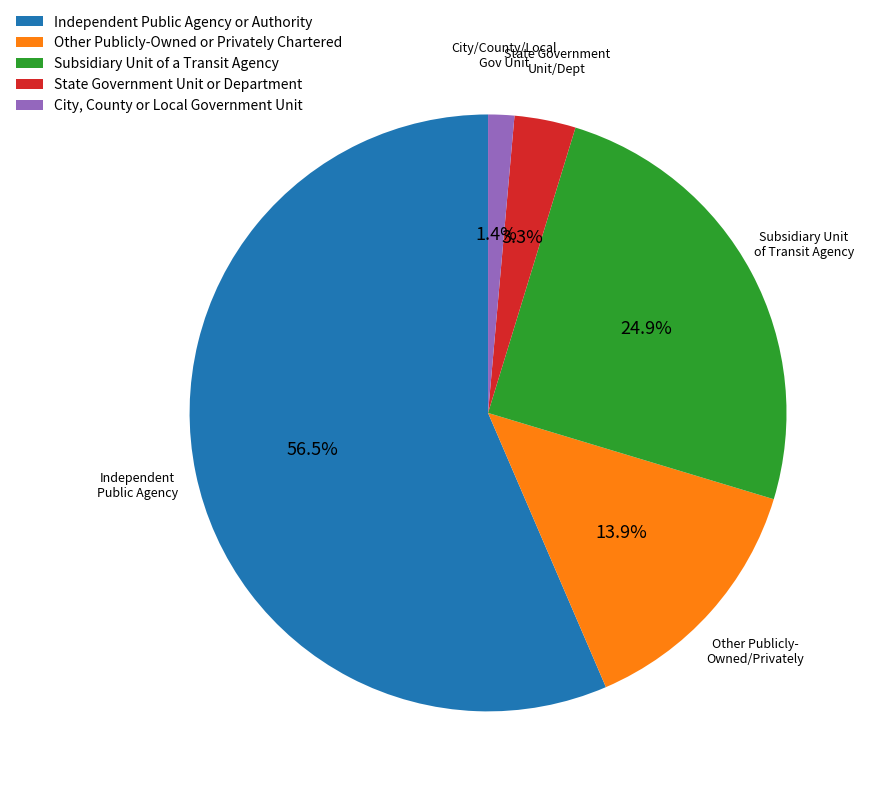

To the nearest percent, what is the average slice percentage?

20%